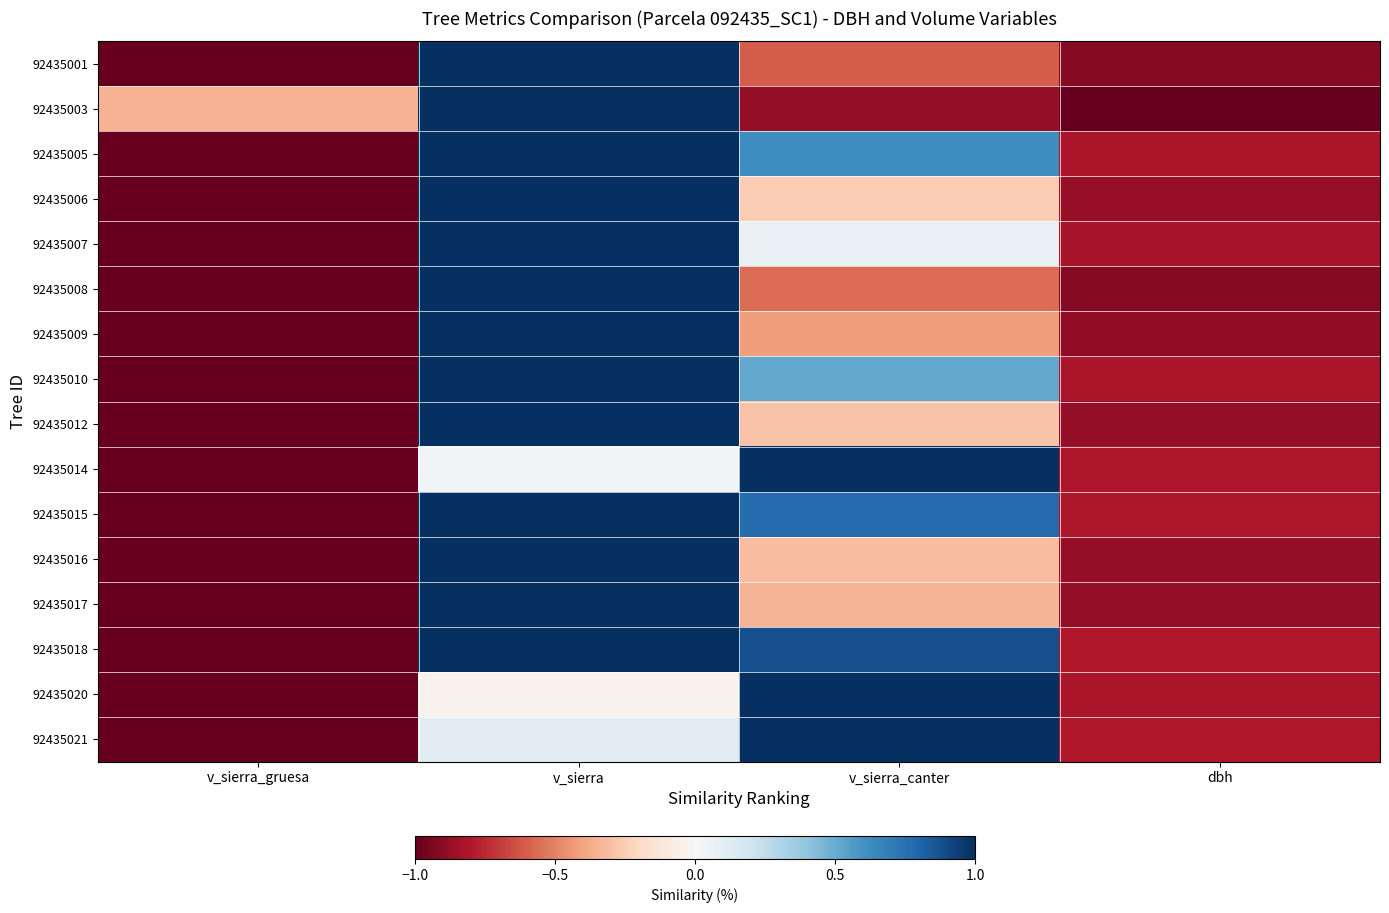

Reading left to right, transcribe all the data shown in this chart.

92435001: v_sierra_gruesa=-1.0	v_sierra=1.0	v_sierra_canter=-0.6	dbh=-0.9
92435003: v_sierra_gruesa=-0.3	v_sierra=1.0	v_sierra_canter=-0.9	dbh=-1.0
92435005: v_sierra_gruesa=-1.0	v_sierra=1.0	v_sierra_canter=0.6	dbh=-0.8
92435006: v_sierra_gruesa=-1.0	v_sierra=1.0	v_sierra_canter=-0.3	dbh=-0.9
92435007: v_sierra_gruesa=-1.0	v_sierra=1.0	v_sierra_canter=0.1	dbh=-0.8
92435008: v_sierra_gruesa=-1.0	v_sierra=1.0	v_sierra_canter=-0.6	dbh=-0.9
92435009: v_sierra_gruesa=-1.0	v_sierra=1.0	v_sierra_canter=-0.4	dbh=-0.9
92435010: v_sierra_gruesa=-1.0	v_sierra=1.0	v_sierra_canter=0.5	dbh=-0.8
92435012: v_sierra_gruesa=-1.0	v_sierra=1.0	v_sierra_canter=-0.3	dbh=-0.9
92435014: v_sierra_gruesa=-1.0	v_sierra=0.0	v_sierra_canter=1.0	dbh=-0.8
92435015: v_sierra_gruesa=-1.0	v_sierra=1.0	v_sierra_canter=0.8	dbh=-0.8
92435016: v_sierra_gruesa=-1.0	v_sierra=1.0	v_sierra_canter=-0.3	dbh=-0.9
92435017: v_sierra_gruesa=-1.0	v_sierra=1.0	v_sierra_canter=-0.3	dbh=-0.9
92435018: v_sierra_gruesa=-1.0	v_sierra=1.0	v_sierra_canter=0.9	dbh=-0.8
92435020: v_sierra_gruesa=-1.0	v_sierra=-0.0	v_sierra_canter=1.0	dbh=-0.8
92435021: v_sierra_gruesa=-1.0	v_sierra=0.1	v_sierra_canter=1.0	dbh=-0.8